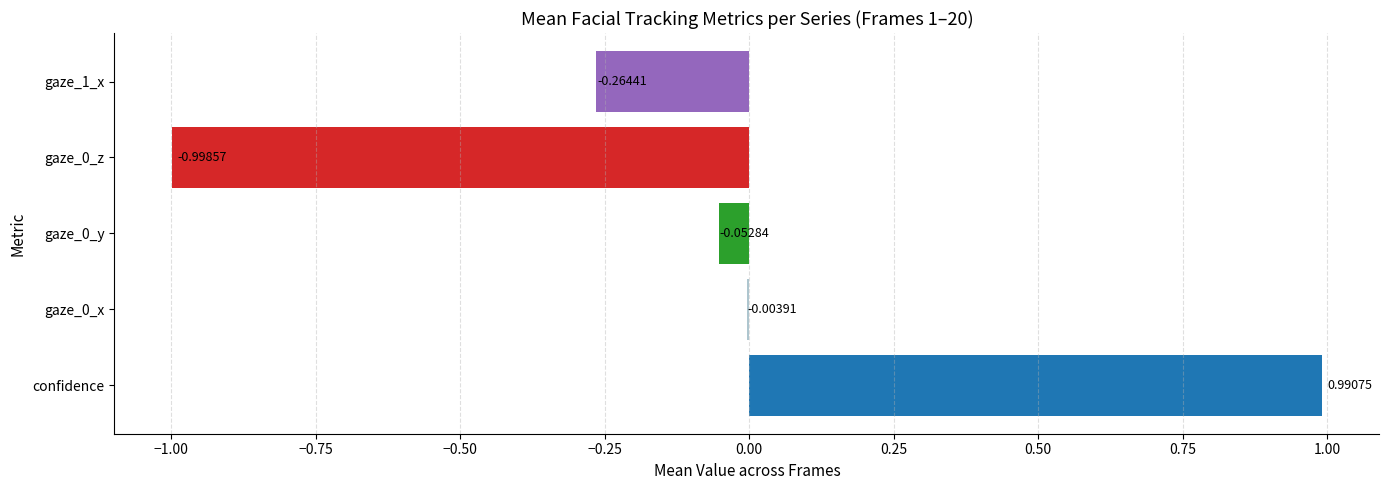

What is the difference between the highest and lowest values at 6?

2.0